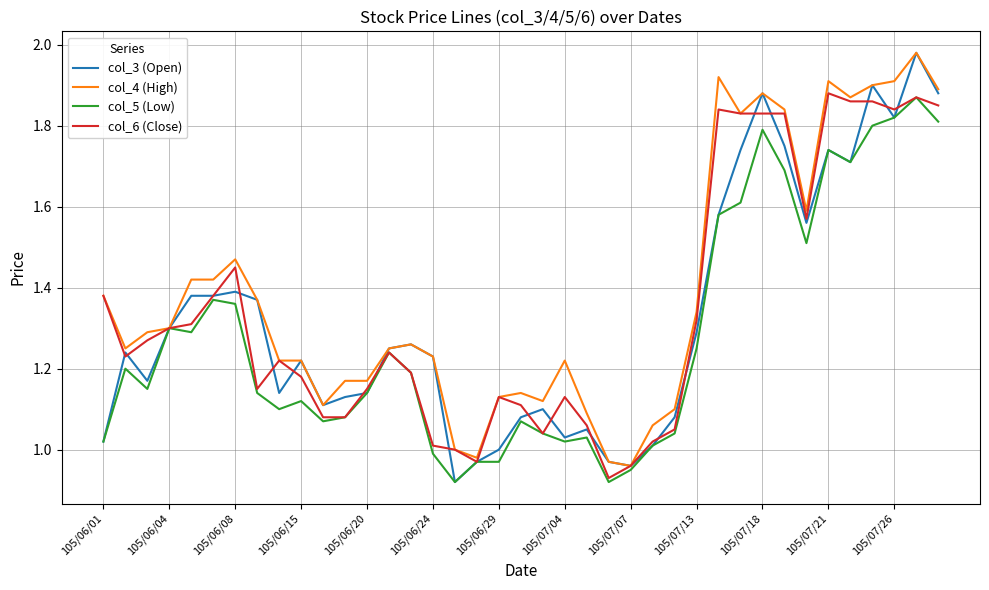

Which series has the largest range (max minus min)?

col_3 (Open)